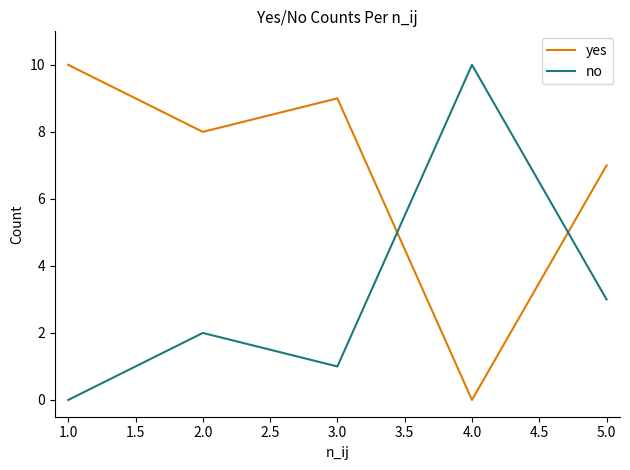

What are all the series names shown in the legend?

yes, no